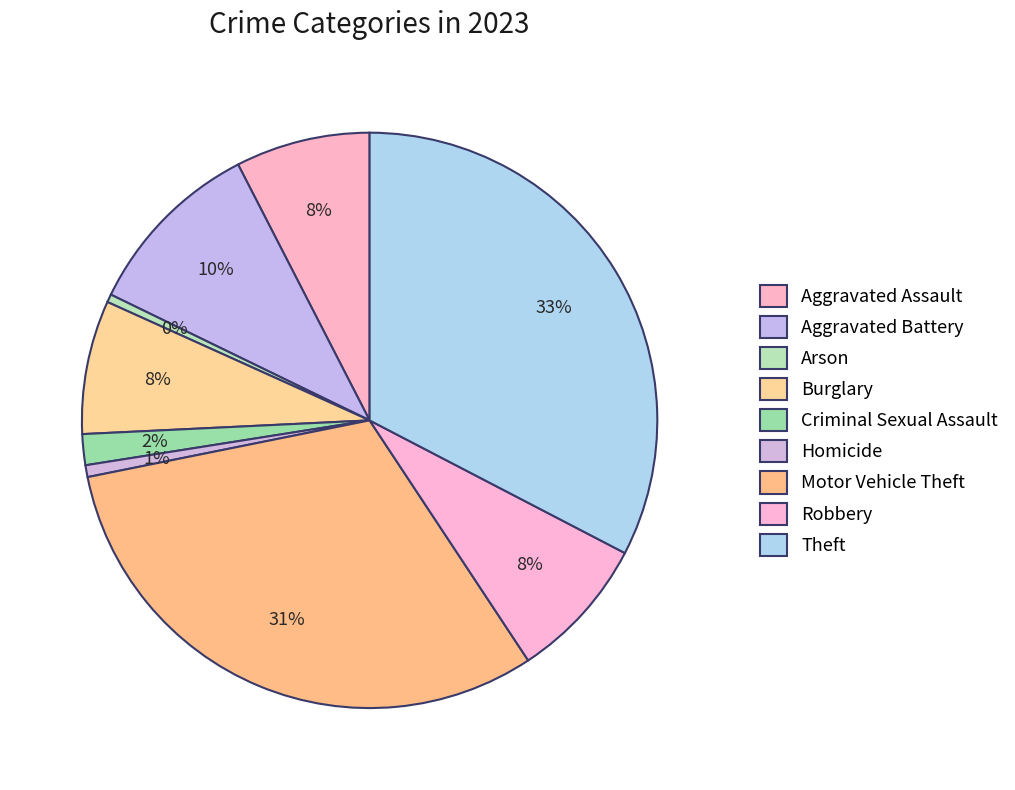

Between Criminal Sexual Assault and Burglary, which is larger?

Burglary